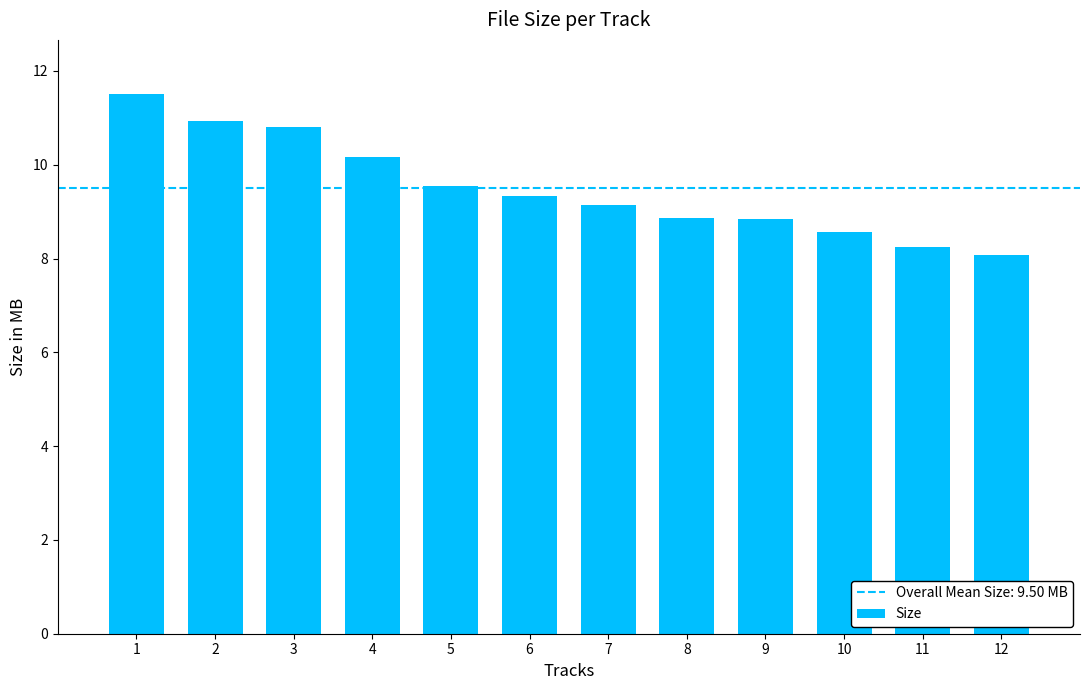

At which category does the chart reach its peak across all series?

1